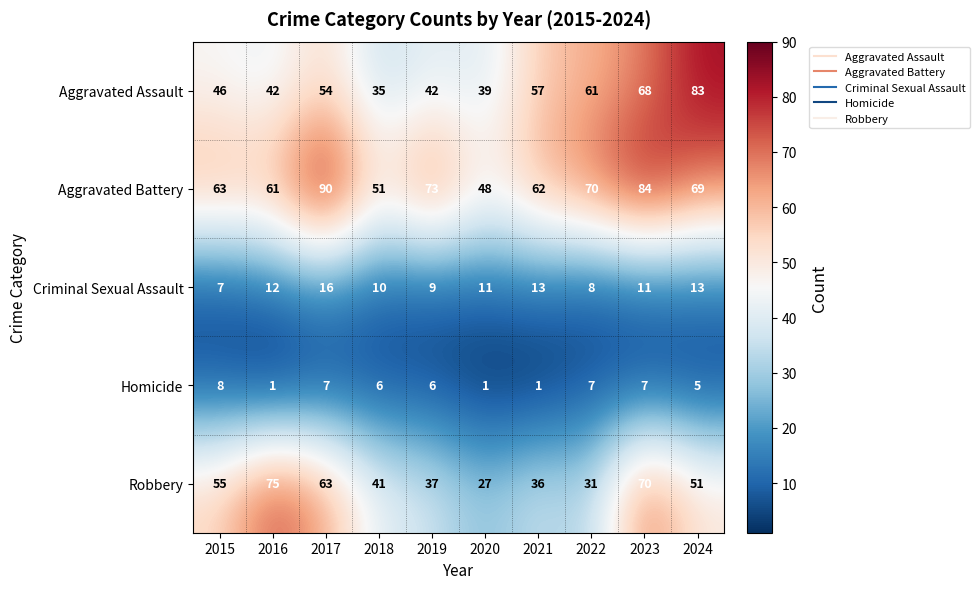

What is the difference between the highest and lowest values at 2020?

47